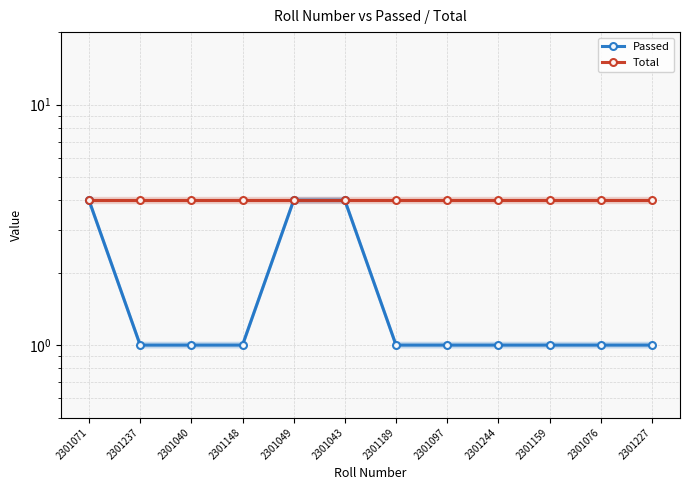

Count the number of categories in the chart.

12